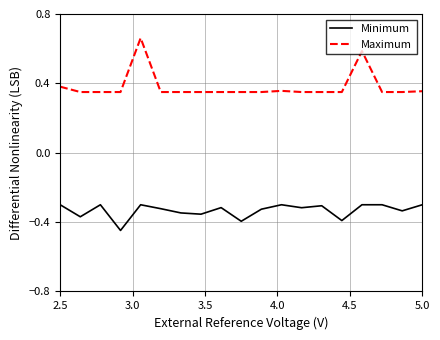

Which series has the largest total across all categories?

Maximum